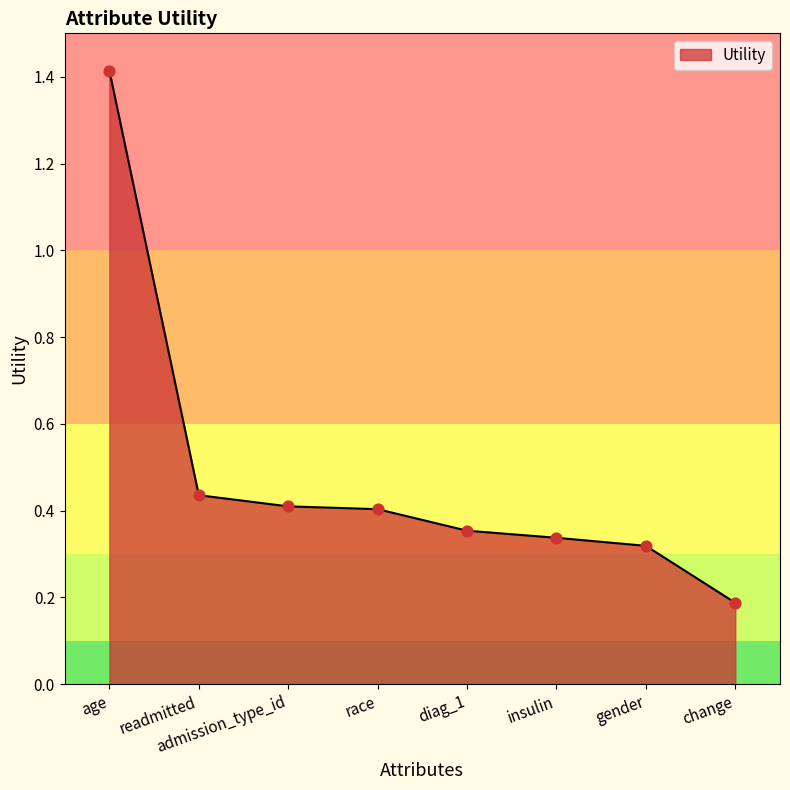

Between change and insulin, which is larger?

insulin